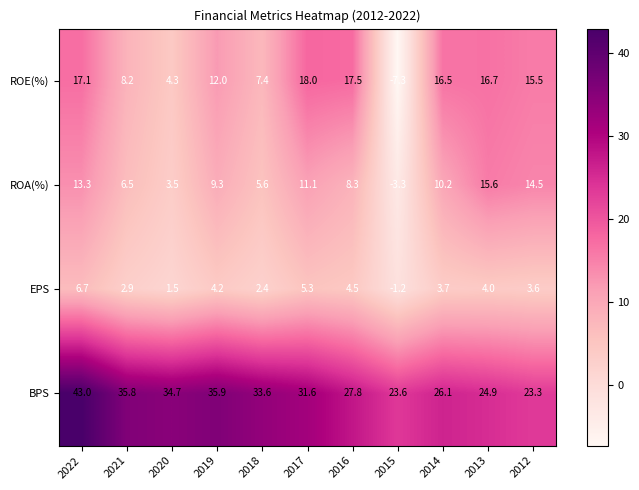

Which series has the largest total across all categories?

BPS